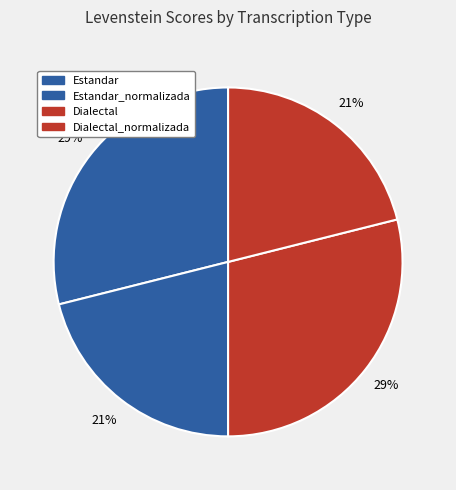

Do Estandar_normalizada and Estandar together represent more than half of the pie?

No